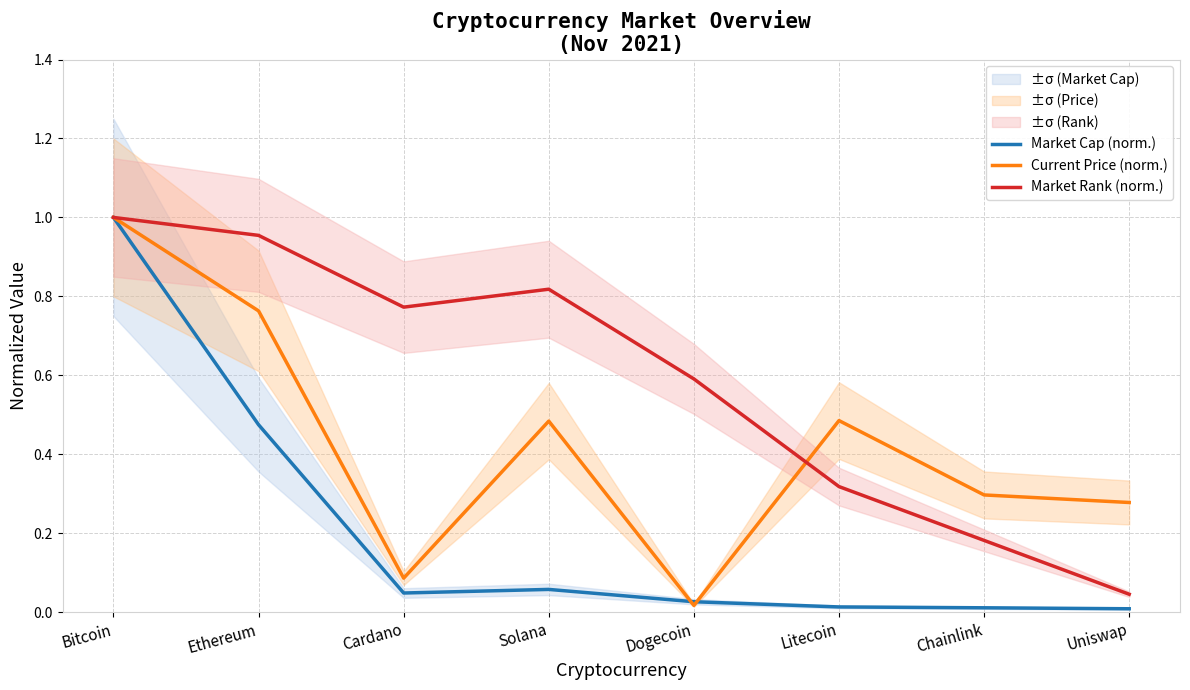

How many interior local peaks does the Current Price (norm.) series have?

2